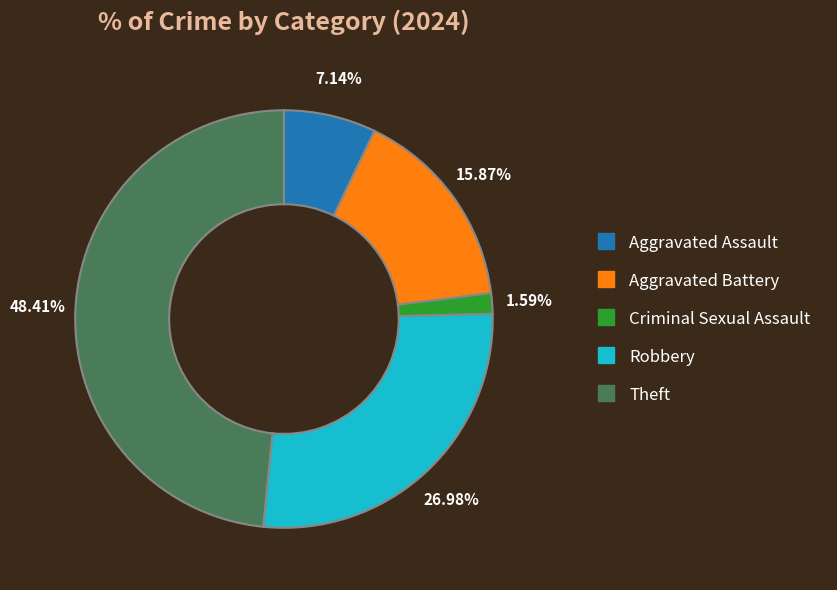

How many slices are in this pie chart?

5